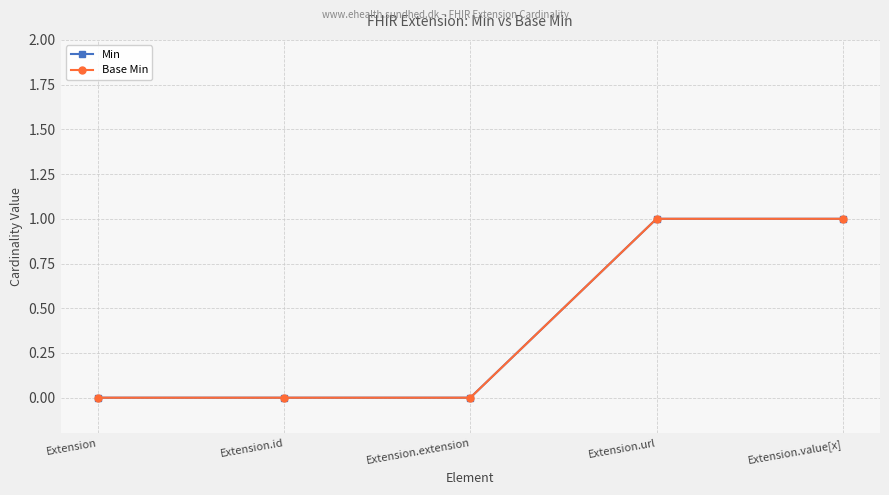

Does the chart have visible grid lines?

Yes